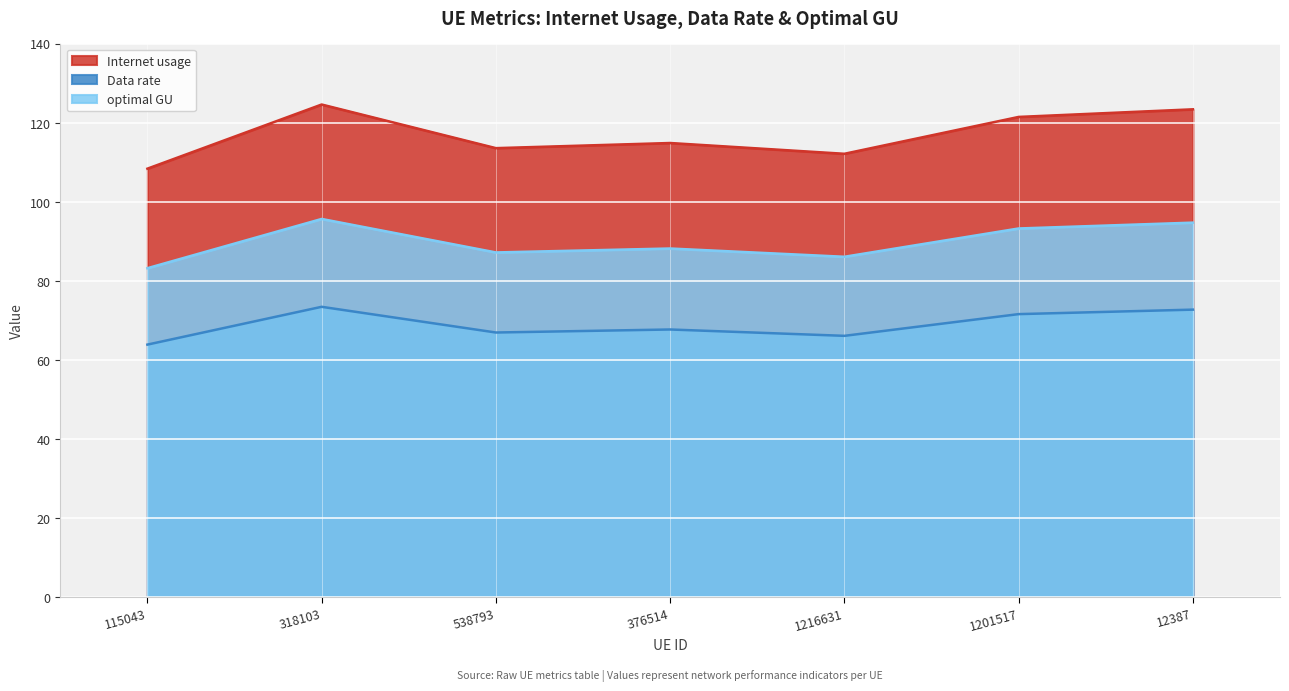

True or false: Data rate has a value of 66.9 at 538793.

True